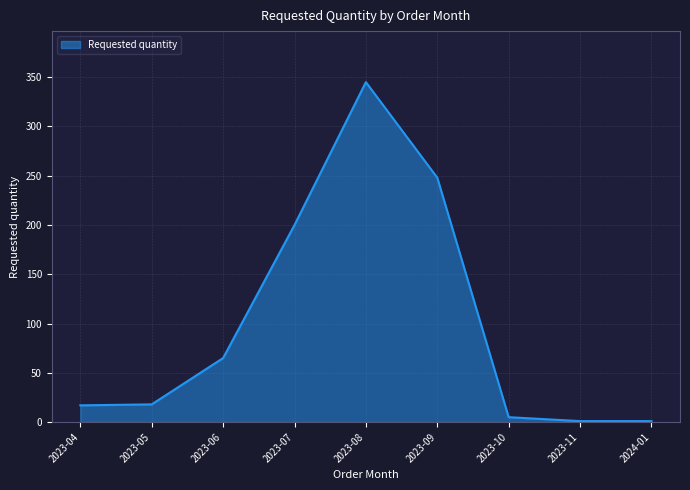

Where is the data nearest to the value 173?

2023-07